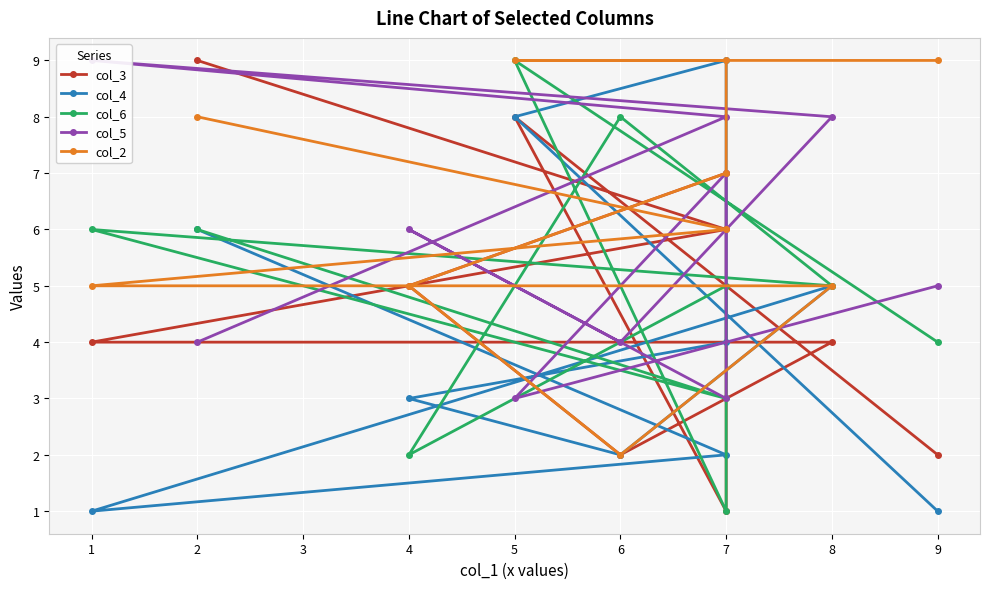

After their last crossing, which series has the higher values: col_5 or col_3?

col_3